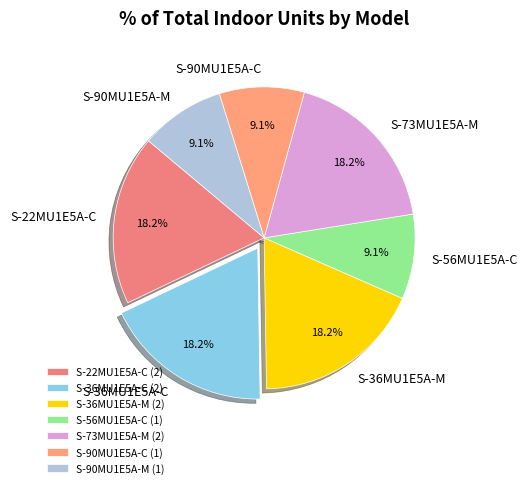

True or false: S-73MU1E5A-M accounts for 18% of the total.

True